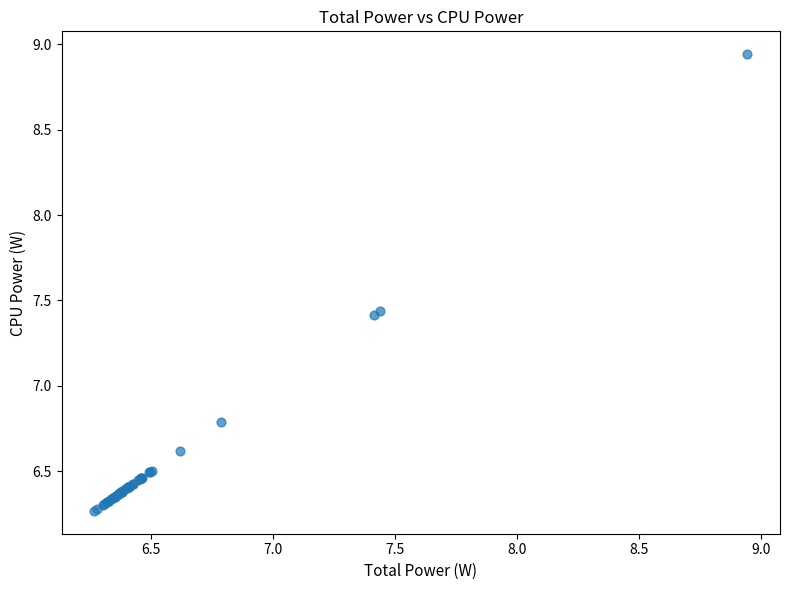

What Y value in the scatter plot is closest to 7?

6.8